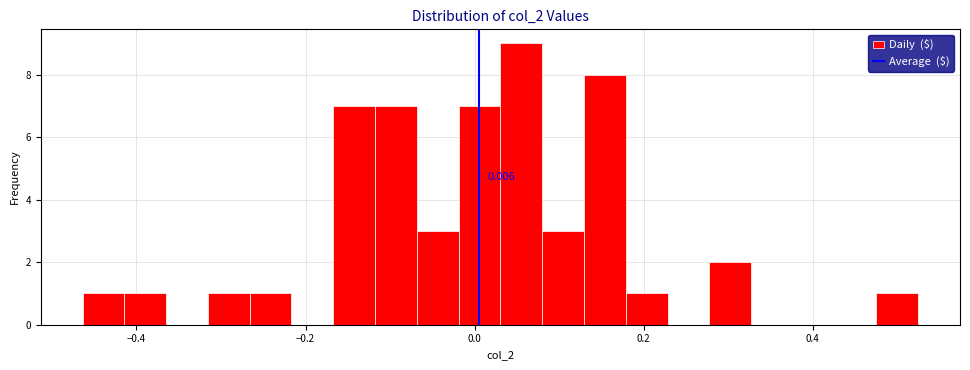

Around what value on the x-axis is the tallest bar? Give the approximate position of its centre, as read against the axis.

0.06